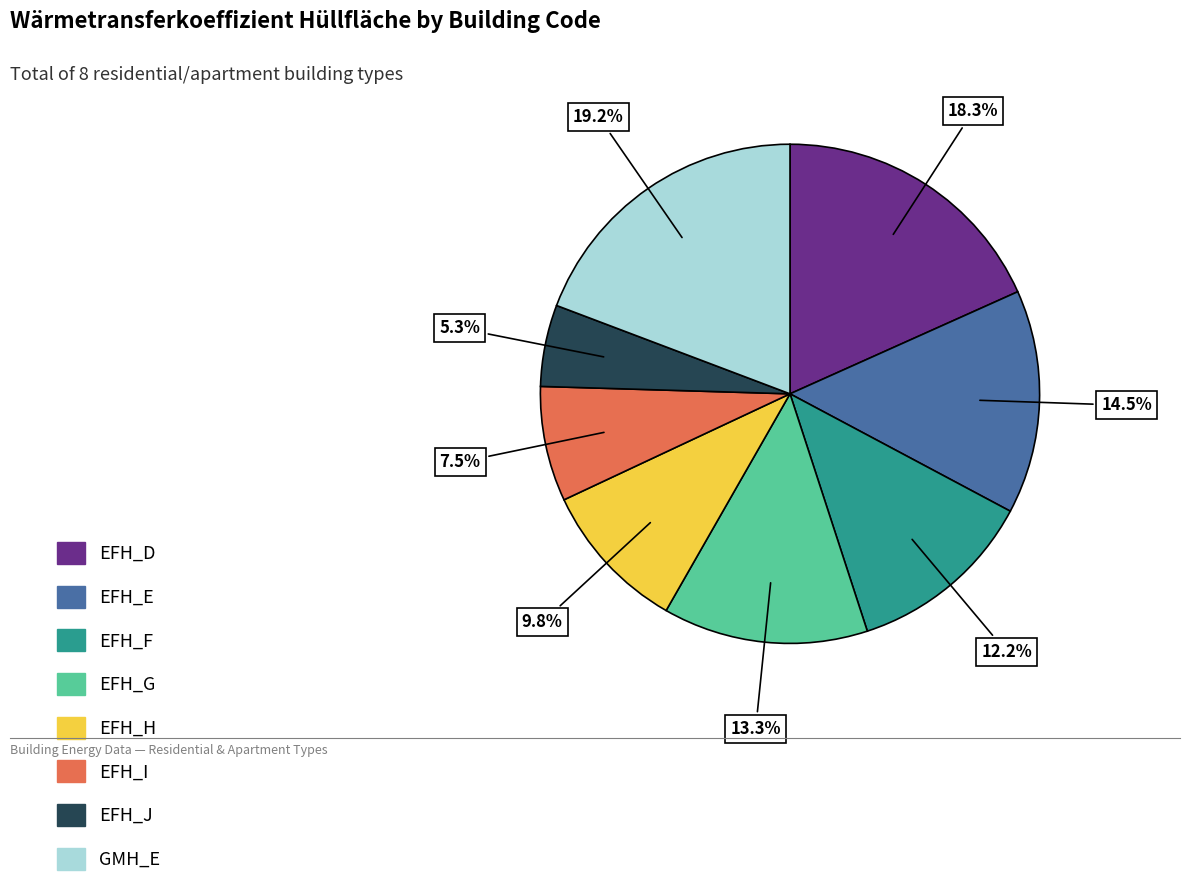

What is the smallest slice in the pie chart?

EFH_J